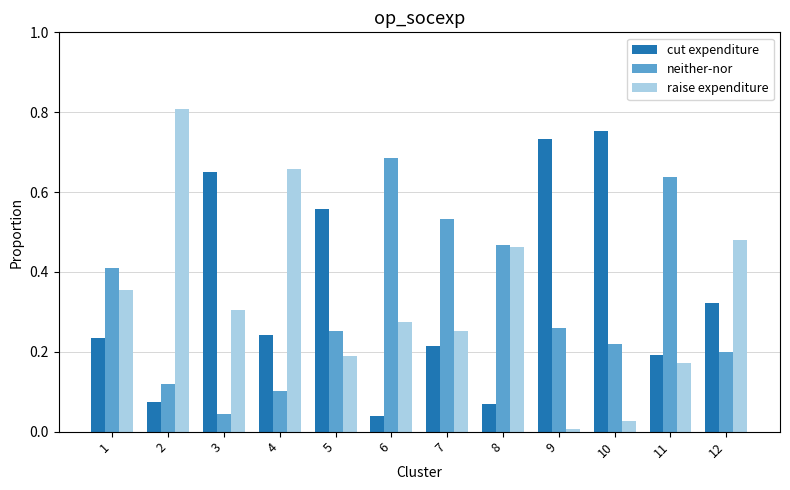

Between 4 and 10, which series saw the biggest shift?

raise expenditure